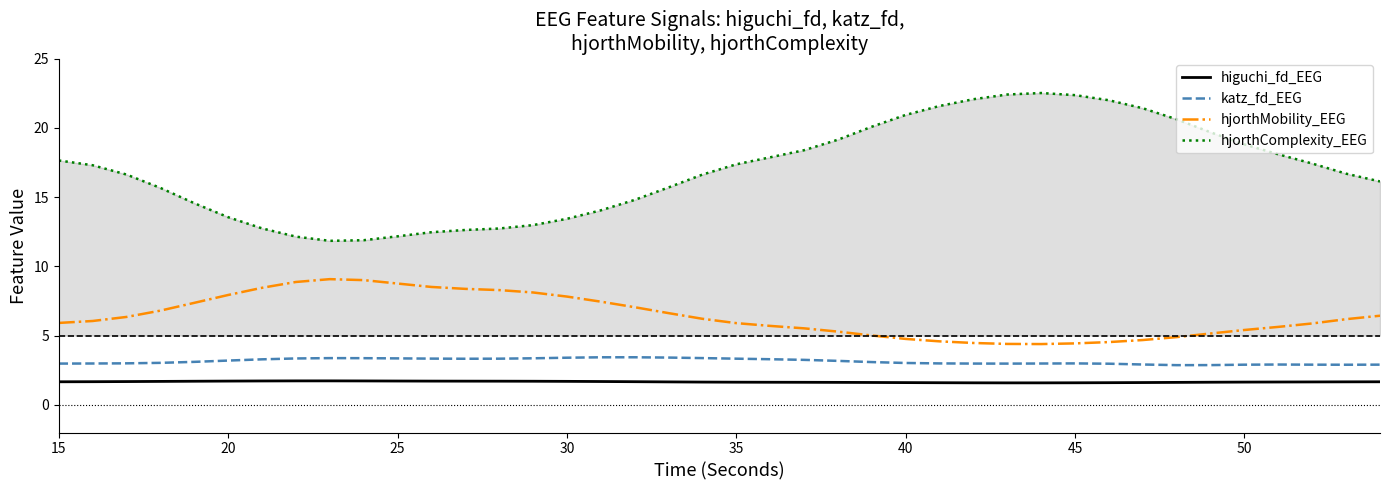

True or false: hjorthComplexity_EEG and katz_fd_EEG cross at least once.

False